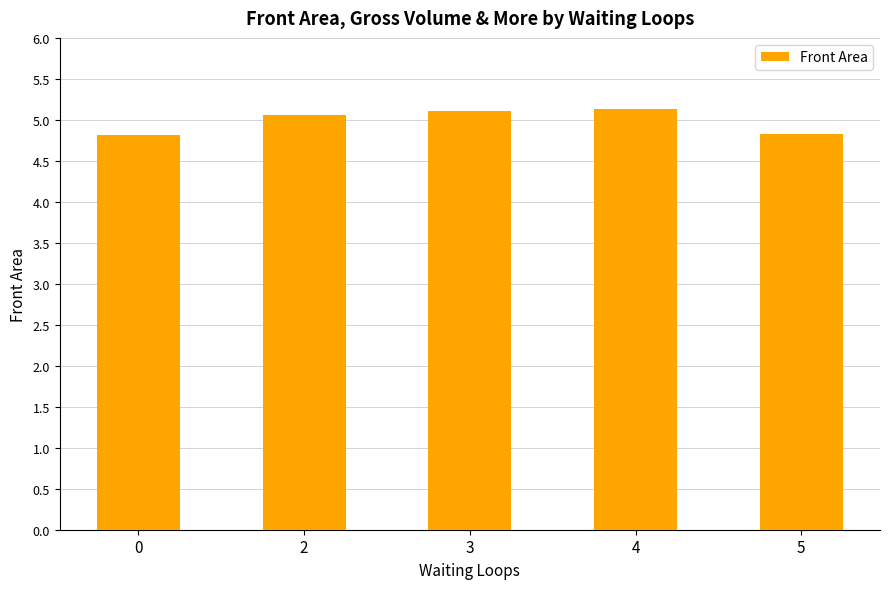

Count the number of values greater than 5.

3